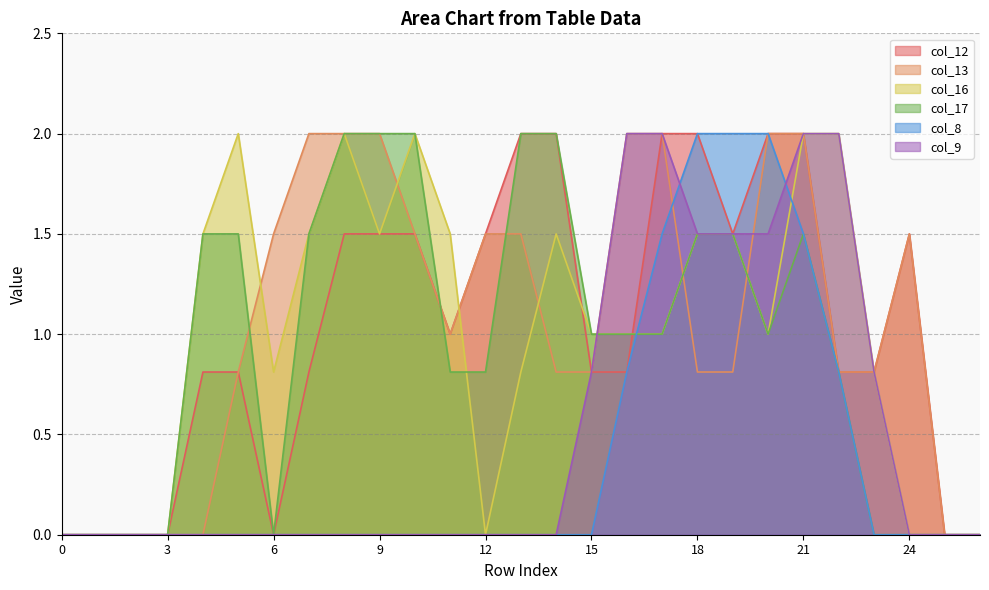

At which label is col_8 closest to 1?

16